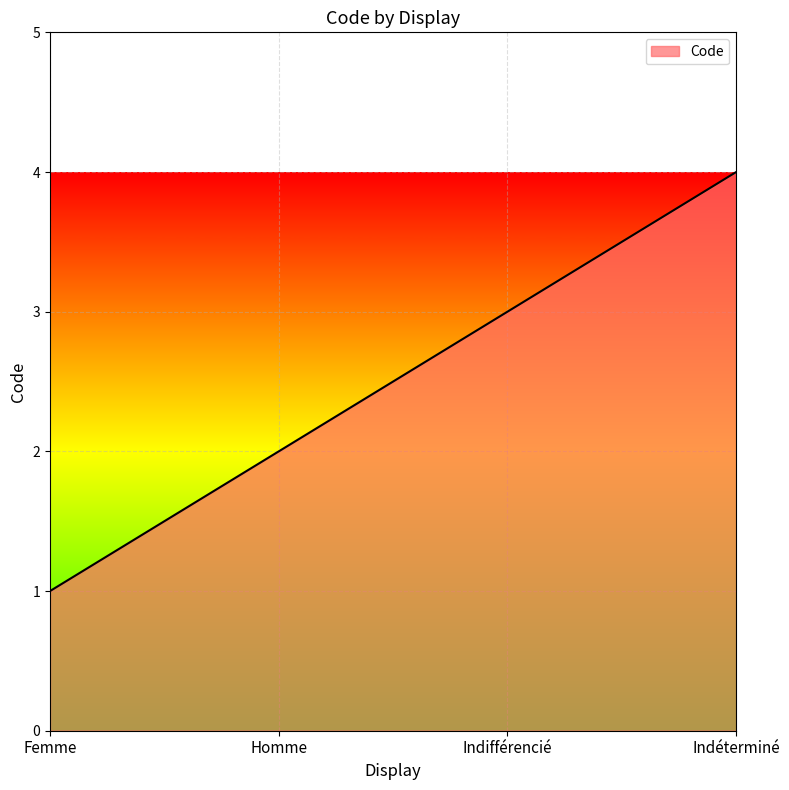

List the labels in order of value, largest first.

Indéterminé, Indifférencié, Homme, Femme